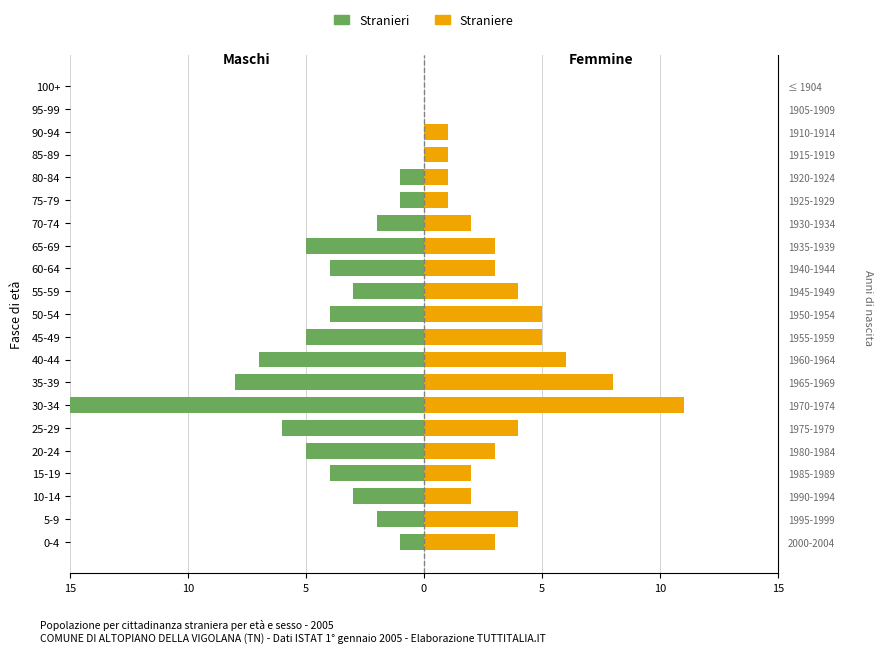

Is the value of Straniere at 90-94 greater than the value of Stranieri at 100+?

Yes